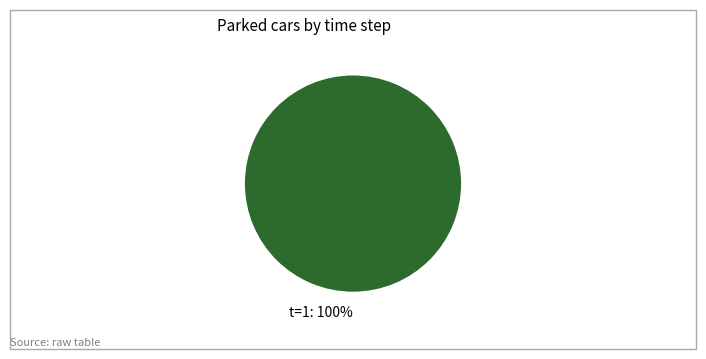

Rank the categories by value from lowest to highest.

t=1: 100%